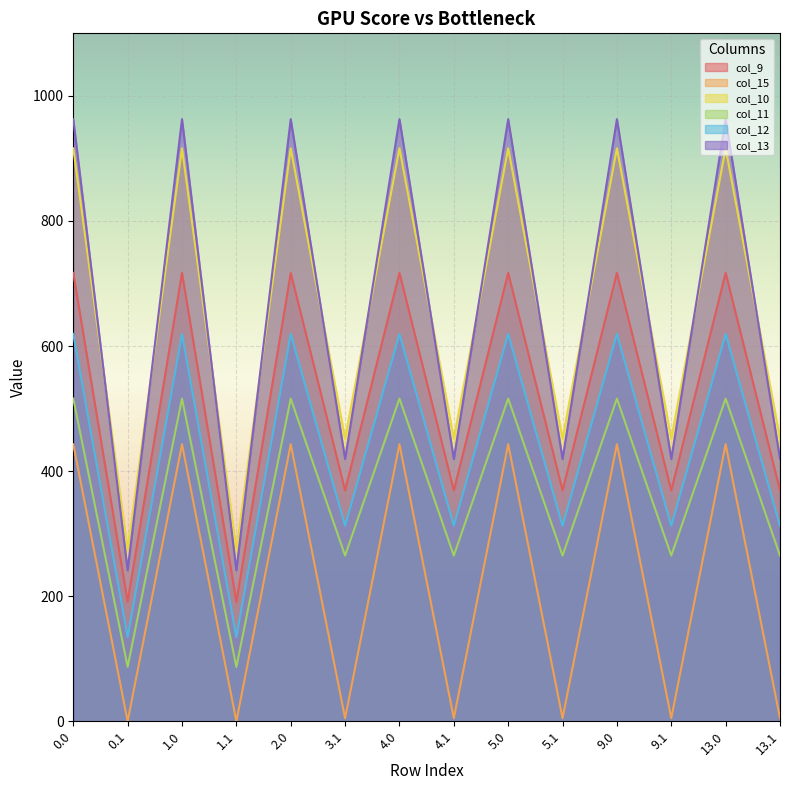

How many lines are shown in the chart?

6